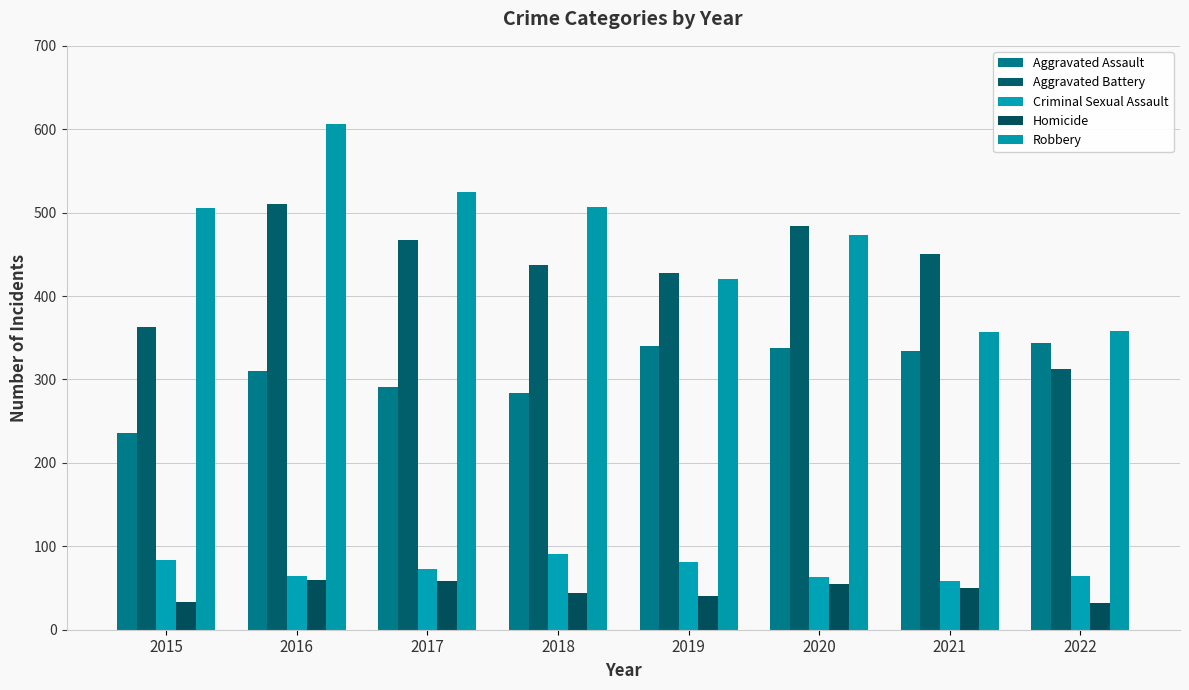

What is the sum of all Homicide values?

372